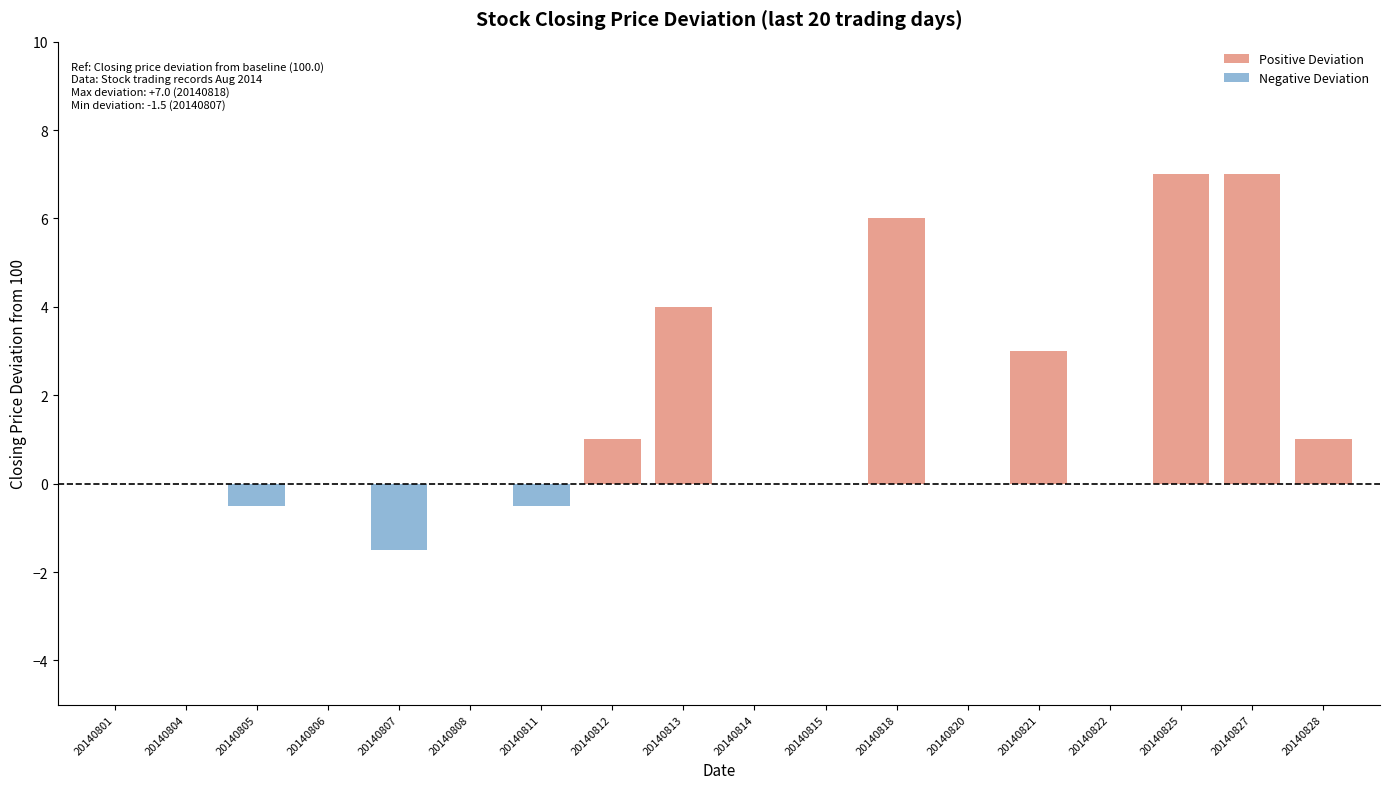

Is the value of Negative Deviation at 20140804 greater than the value of Positive Deviation at 20140812?

No